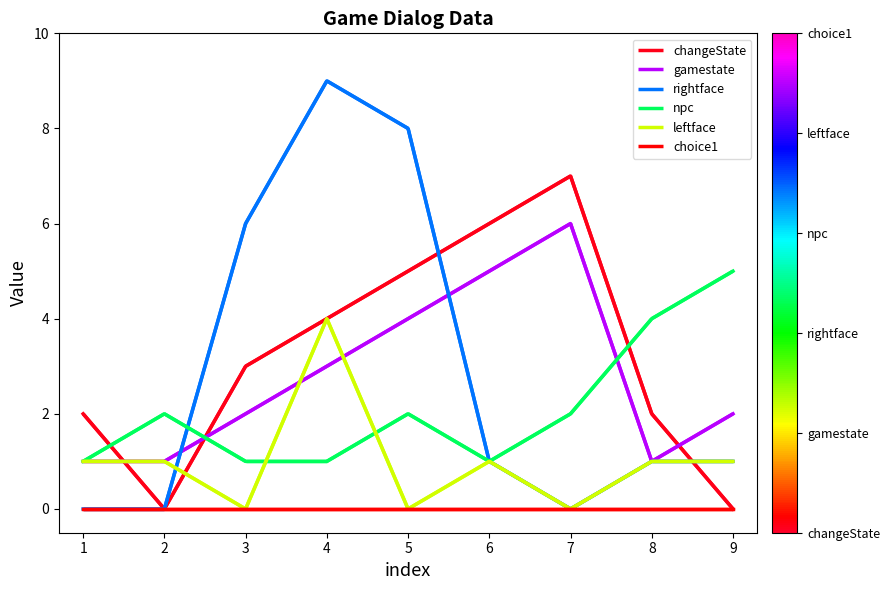

Is it true that choice1 equals 0 at 4?

True